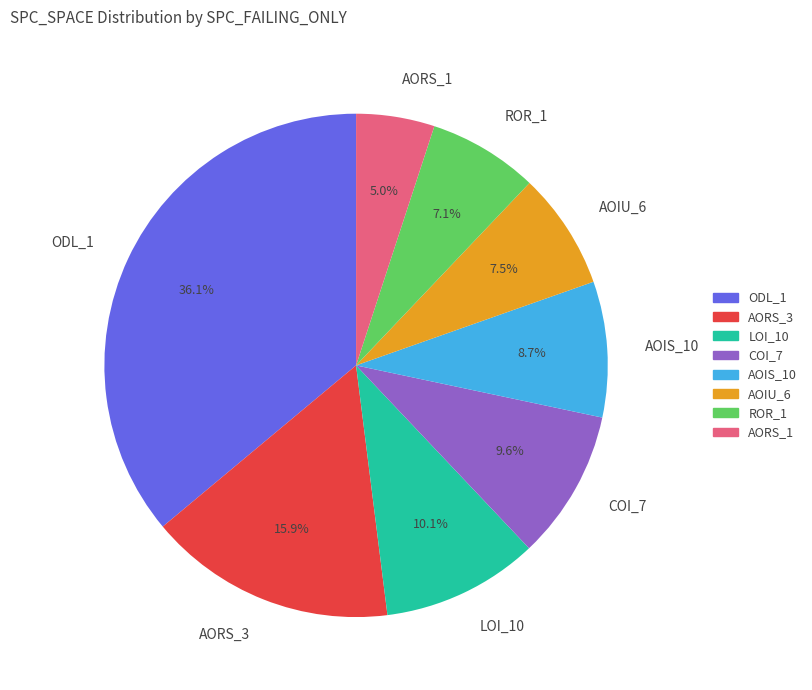

Between LOI_10 and AOIU_6, which is larger?

LOI_10